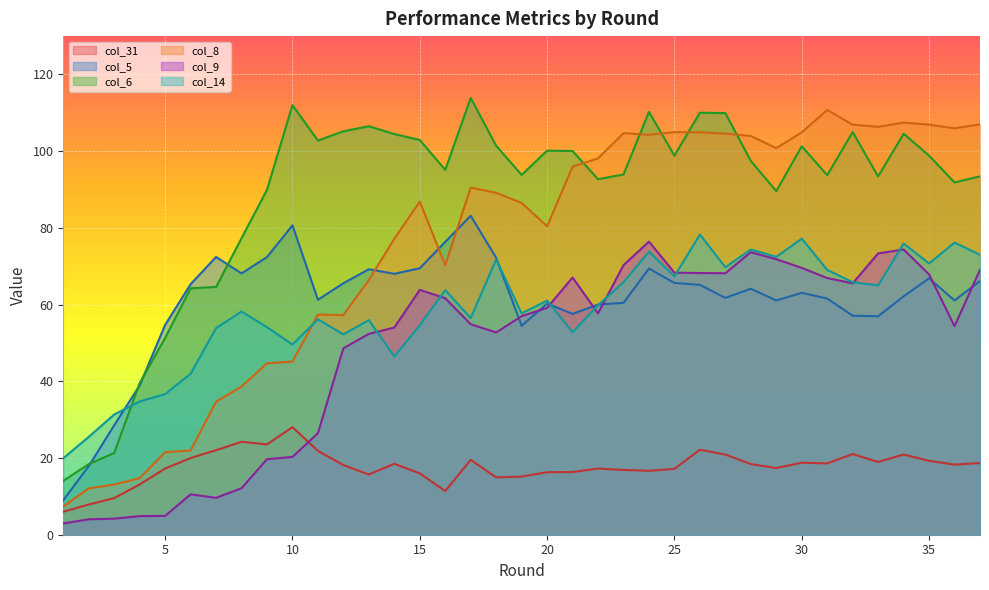

Reading left to right, what are all the values shown in this chart?

col_31: 6.0	7.9	9.5	13.1	17.3	20.0	22.0	24.2	23.6	28.0	21.9	18.2	15.7	18.5	16.0	11.4	19.5	14.9	15.2	16.3	16.3	17.2	16.9	16.7	17.2	22.2	20.9	18.4	17.4	18.8	18.6	21.0	19.0	20.9	19.3	18.3	18.7
col_5: 9.0	17.9	28.5	38.9	54.7	65.3	72.4	68.1	72.4	80.7	61.3	65.6	69.2	68.0	69.5	76.4	83.2	72.2	54.5	60.3	57.6	60.0	60.5	69.4	65.6	65.2	61.7	64.1	61.1	63.1	61.6	57.1	57.0	62.2	66.9	61.1	66.1
col_6: 14.1	18.4	21.3	39.5	51.3	64.3	64.6	77.3	89.9	112.0	102.8	105.2	106.5	104.5	102.9	95.1	113.9	101.4	93.8	100.1	100.1	92.7	93.9	110.2	98.8	110.0	109.9	97.4	89.6	101.3	93.7	105.0	93.4	104.5	98.8	91.8	93.4
col_8: 7.4	12.1	13.1	14.8	21.5	22.0	34.7	38.6	44.7	45.1	57.4	57.3	66.4	77.2	86.9	70.2	90.5	89.1	86.5	80.4	96.0	98.1	104.7	104.3	105.0	104.9	104.6	104.0	100.8	104.9	110.8	106.9	106.3	107.4	106.9	106.0	107.0
col_9: 2.9	4.0	4.2	4.9	4.9	10.5	9.6	12.1	19.7	20.3	26.5	48.6	52.4	54.0	63.8	61.7	54.9	52.7	57.0	59.2	67.1	57.7	70.3	76.4	68.3	68.2	68.2	73.7	71.8	69.6	66.9	65.5	73.3	74.4	67.9	54.4	69.1
col_14: 19.9	25.5	31.3	34.7	36.7	42.0	53.9	58.2	54.1	49.6	56.2	52.2	55.9	46.5	54.6	63.8	56.5	71.8	57.7	61.0	52.8	59.8	65.8	73.8	67.4	78.3	69.7	74.4	72.4	77.2	69.0	65.8	65.0	75.9	70.7	76.2	73.0